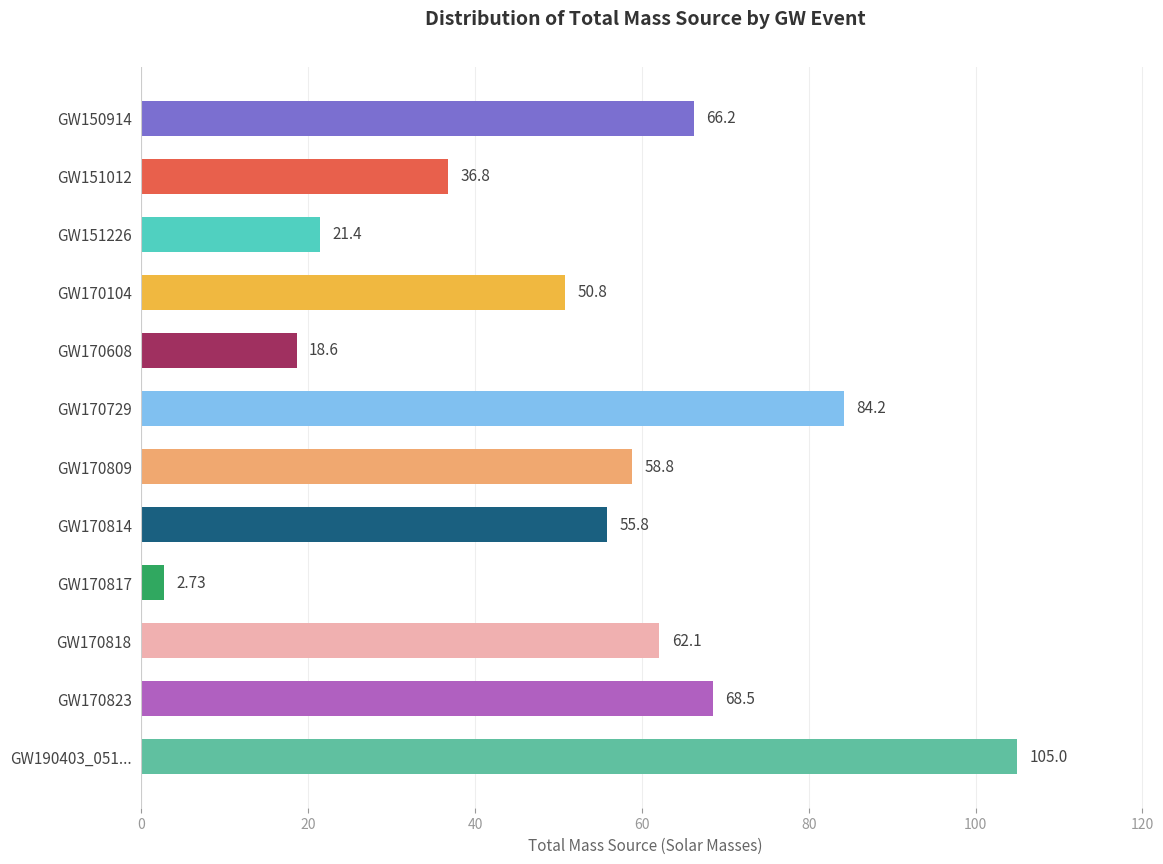

How many values are below 58?

6